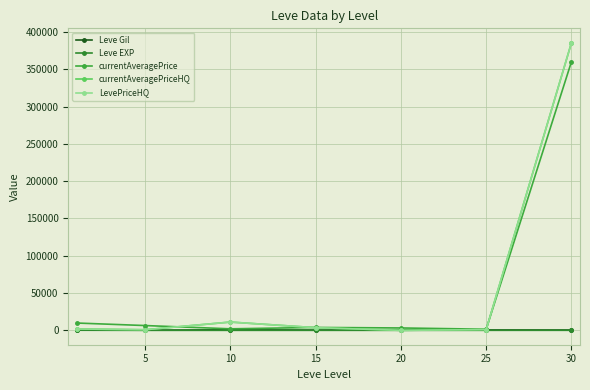

How many positive values does the currentAveragePriceHQ series have?

6